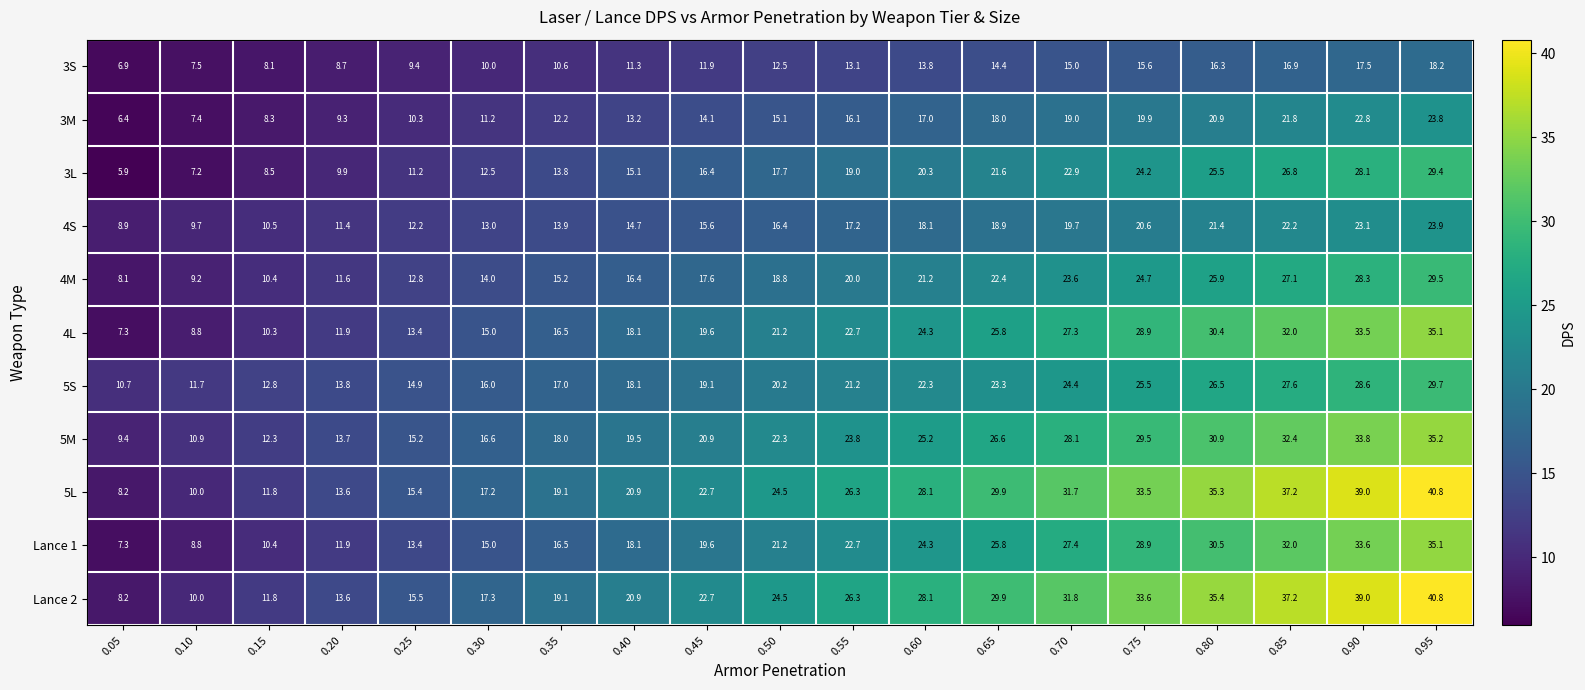

What is the difference between the highest and lowest values at 0.40?

9.6